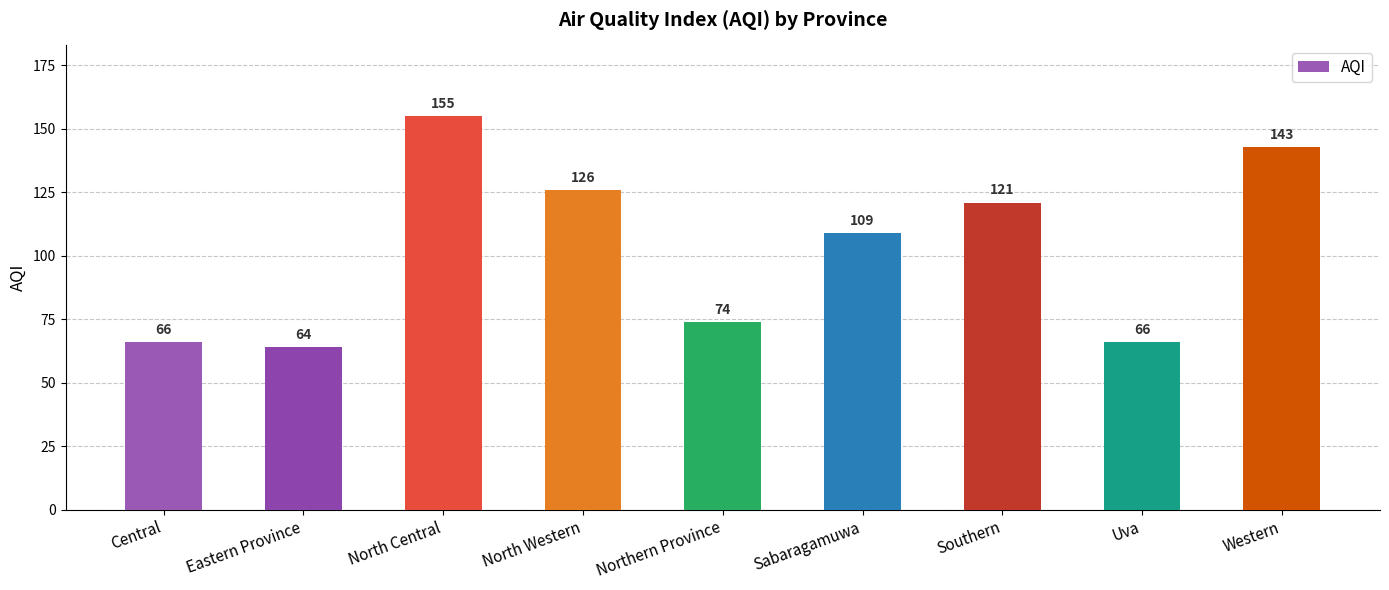

Which category has the lowest value across all series?

Eastern Province